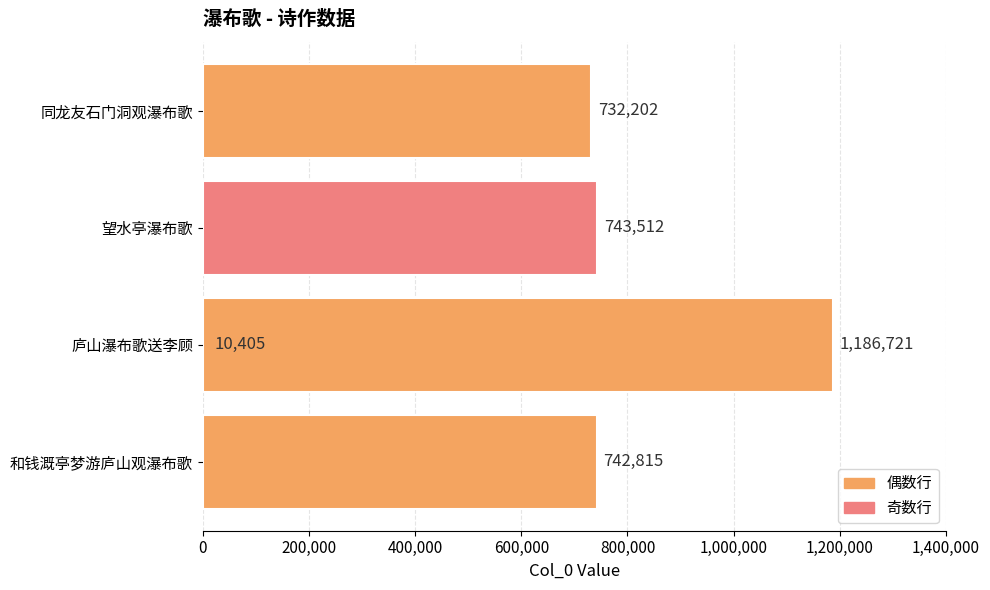

What is the maximum value shown in the chart?

1186721